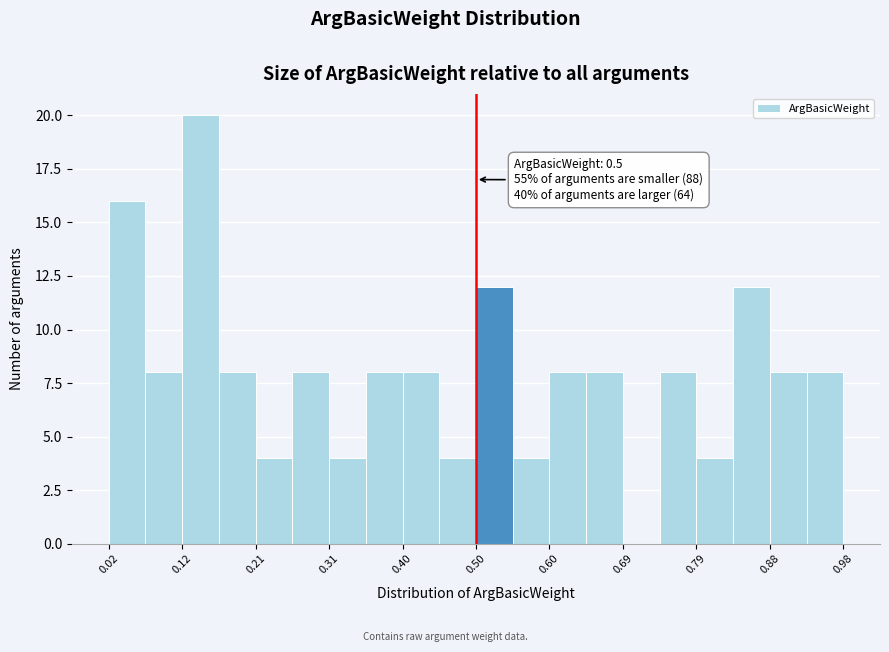

Which range on the x-axis has the tallest bar?

0.116 to 0.164